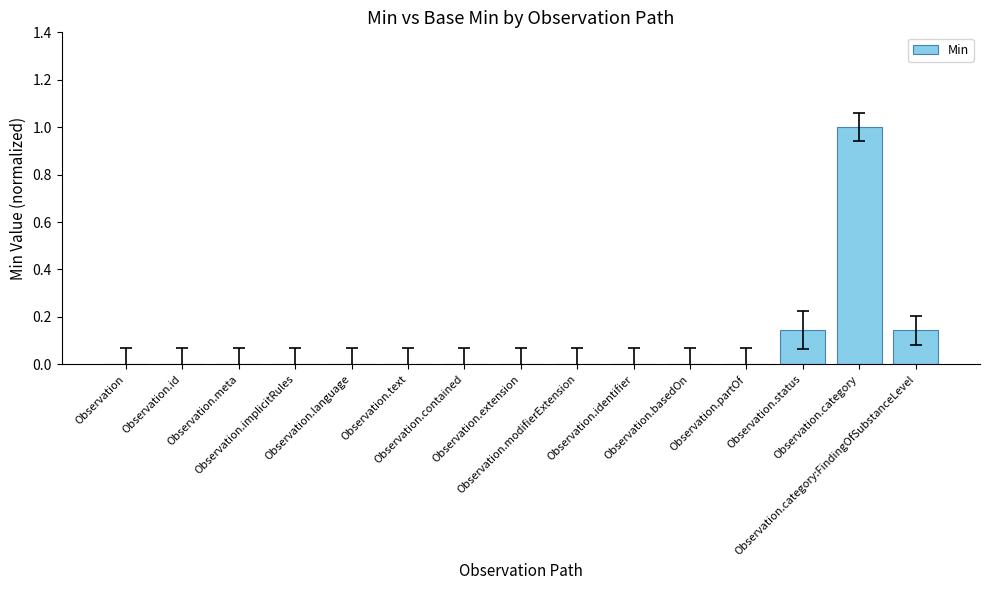

What is the sum of all values?

1.3